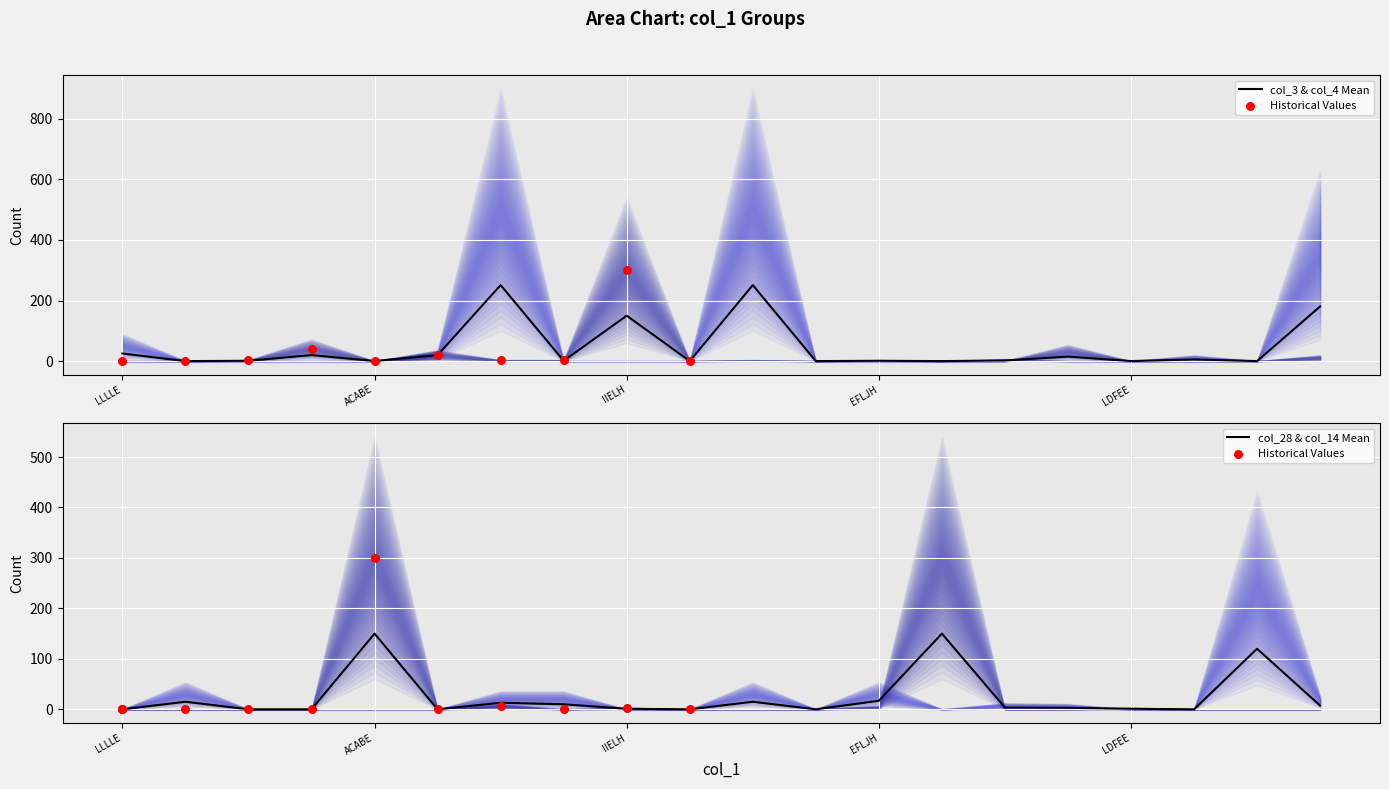

What is the total value across all series at KFLFD?

22